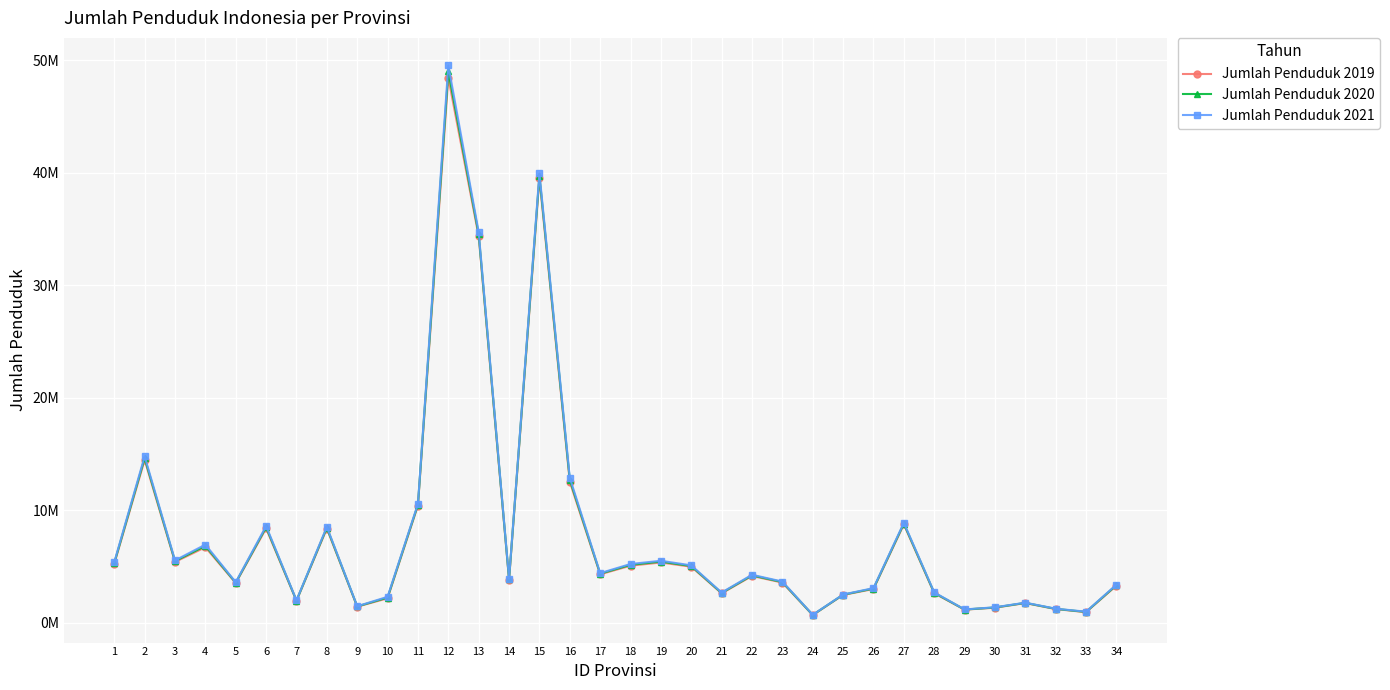

Is this an area chart (filled region under the line)?

No